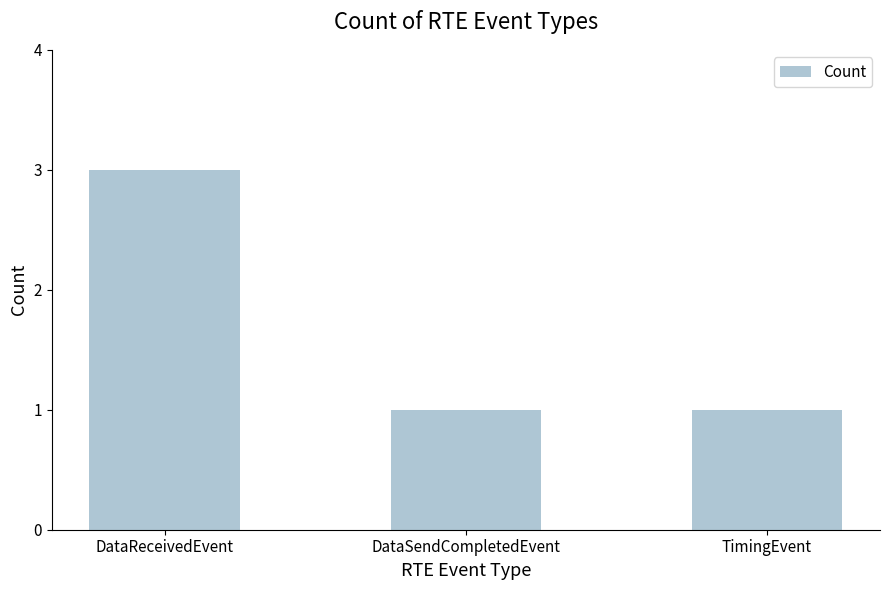

Reading right to left, list all the values displayed in this chart.

TimingEvent=1	DataSendCompletedEvent=1	DataReceivedEvent=3